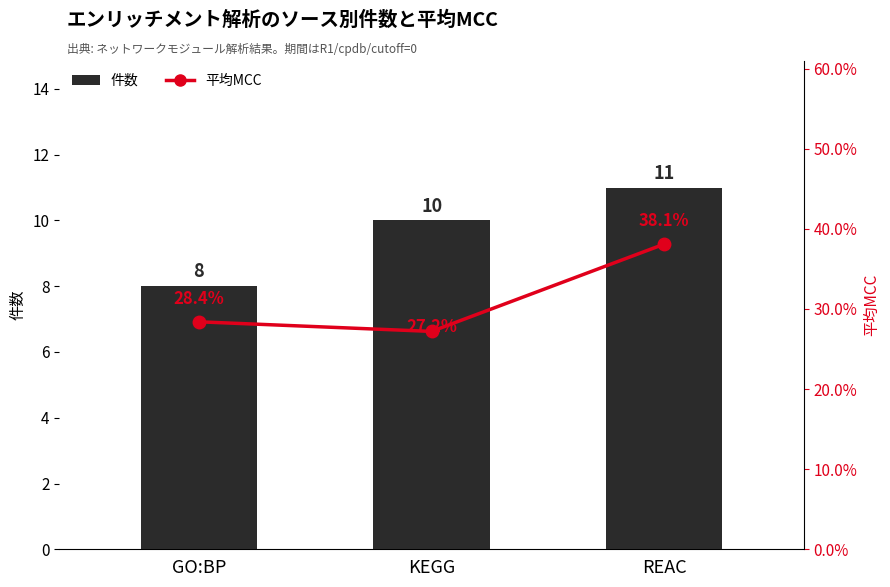

At which label is 件数 closest to 9?

GO:BP